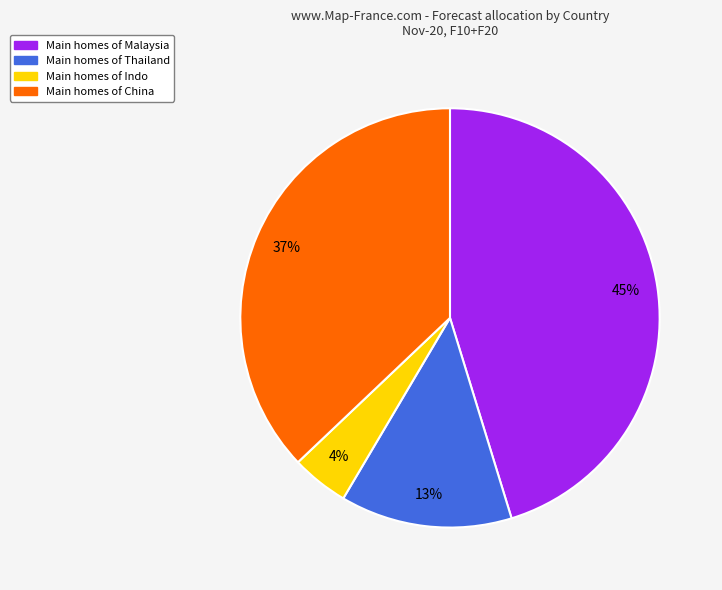

Does any single category account for the majority?

No